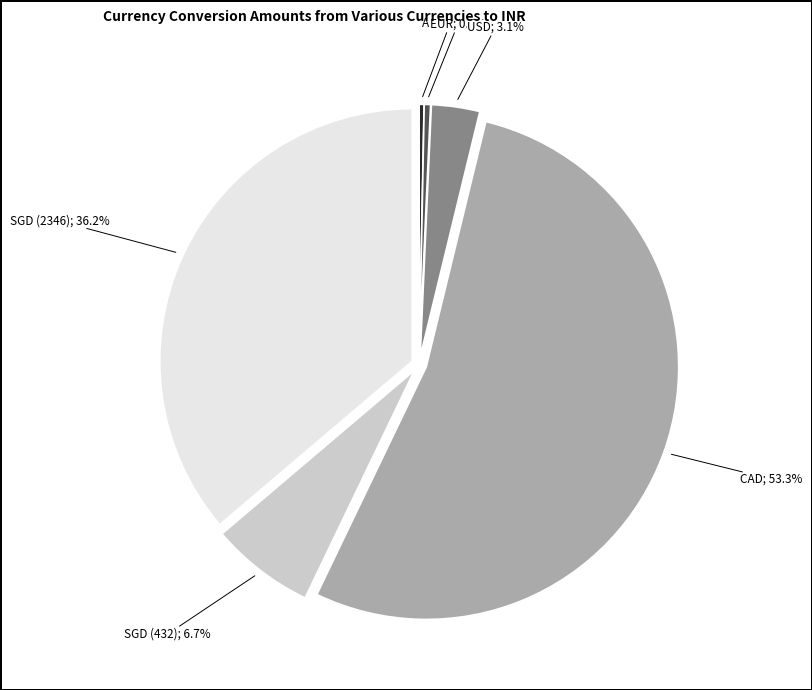

Is there a majority slice in this chart?

Yes